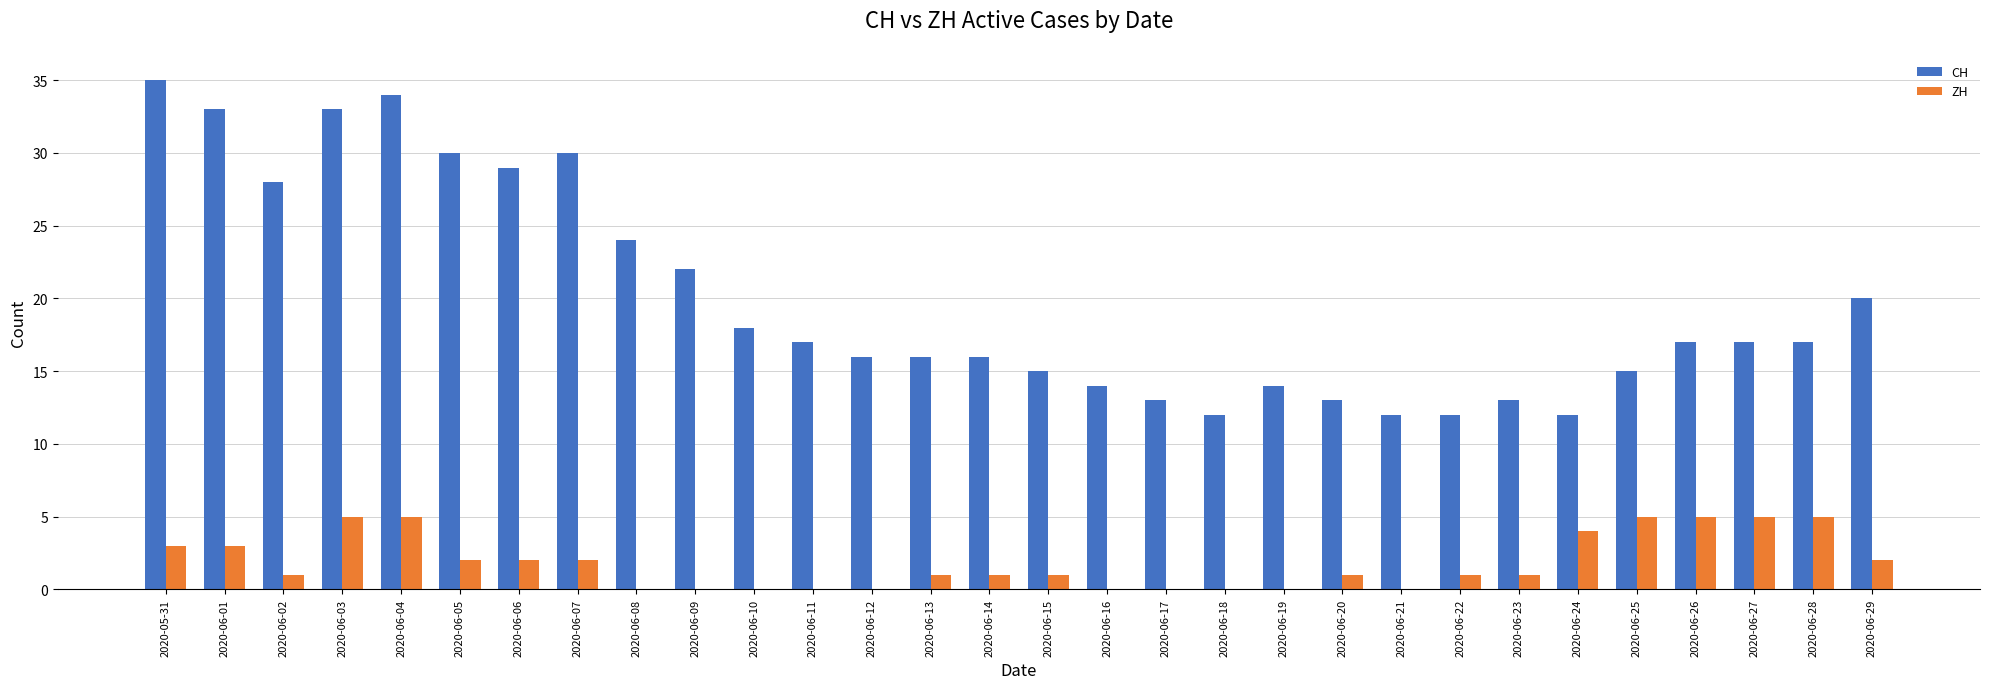

Is the value of CH at 2020-06-04 greater than the value of ZH at 2020-06-07?

Yes